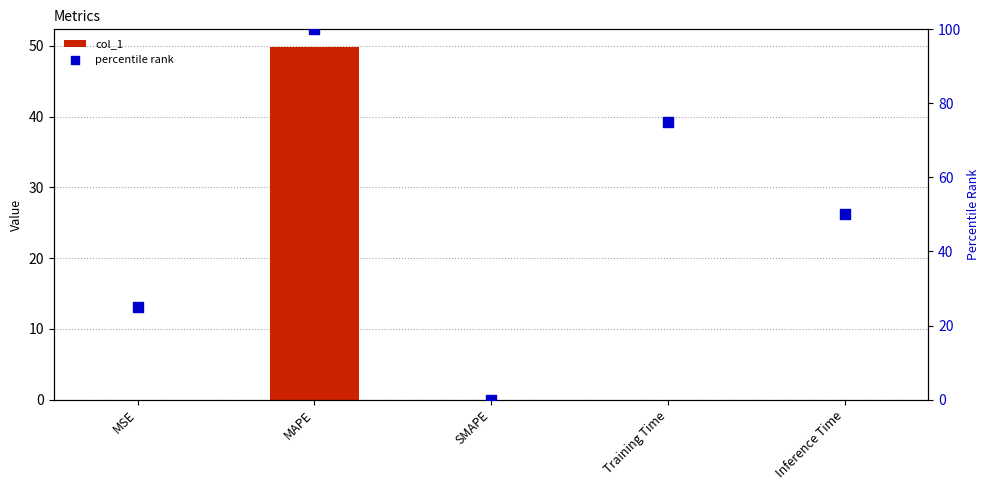

Which series contains the highest Y value?

percentile rank